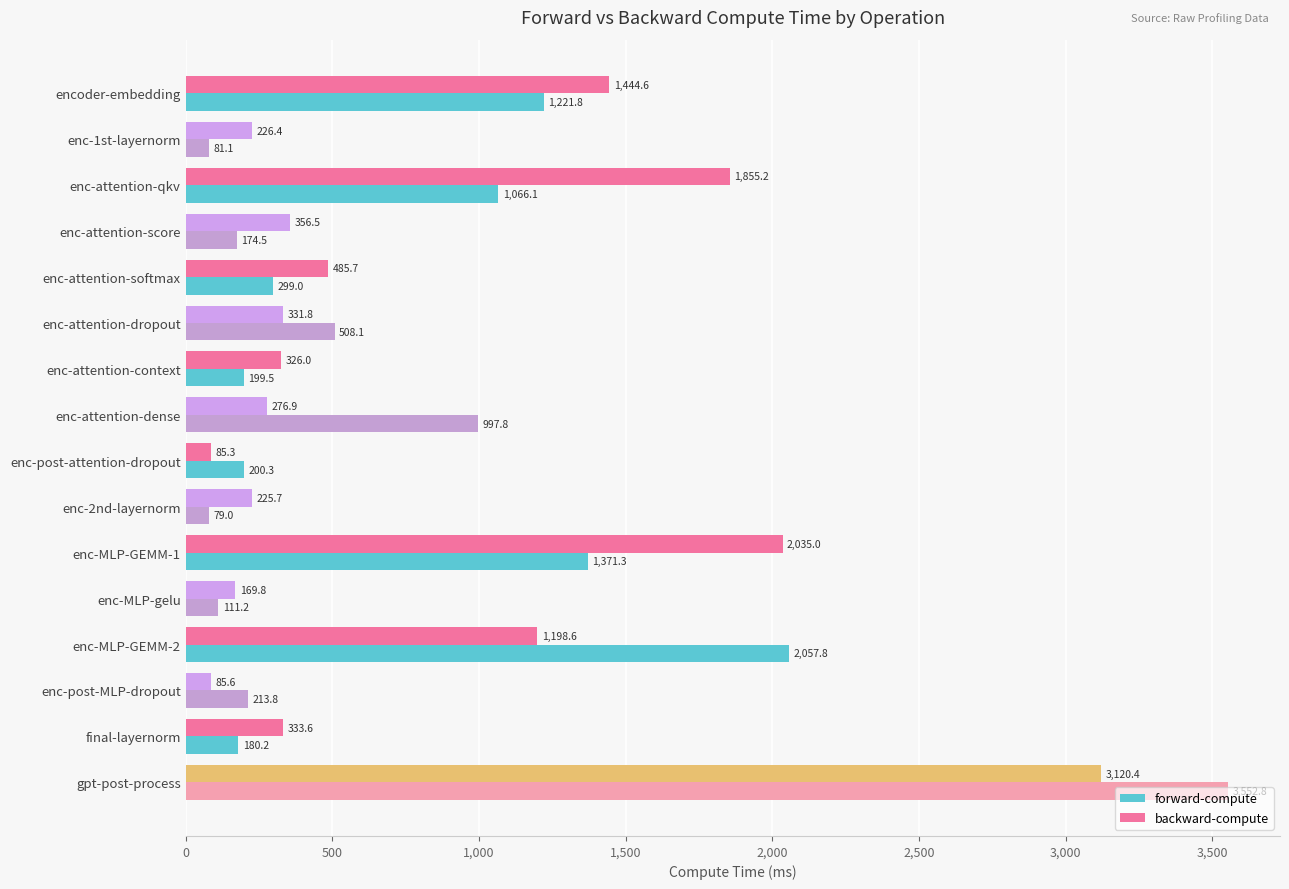

Which series has the largest range (max minus min)?

forward-compute